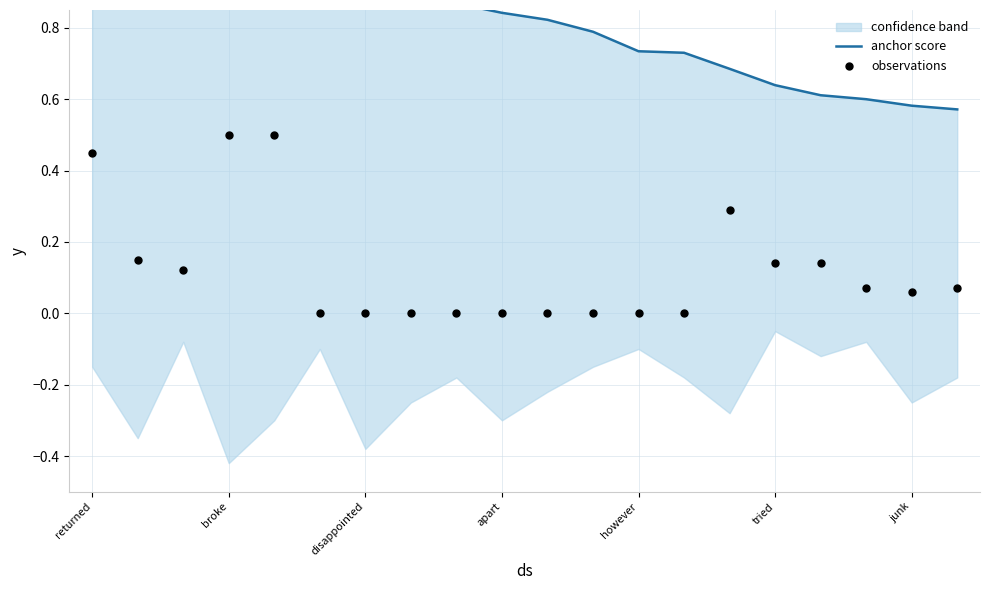

Which series has the largest total across all categories?

anchor score